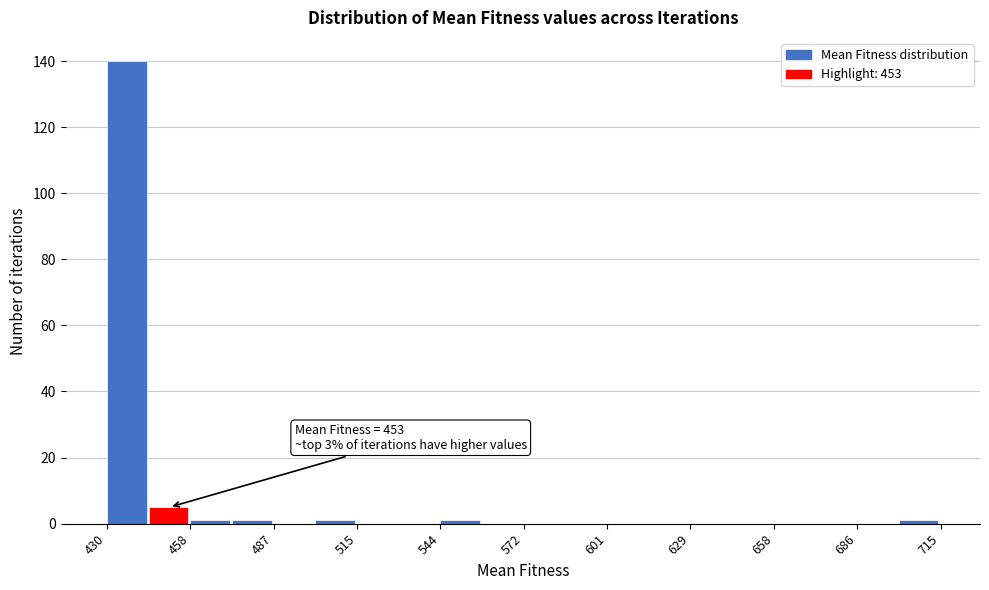

Around what value on the x-axis is the tallest bar? Give the approximate position of its centre, as read against the axis.

435